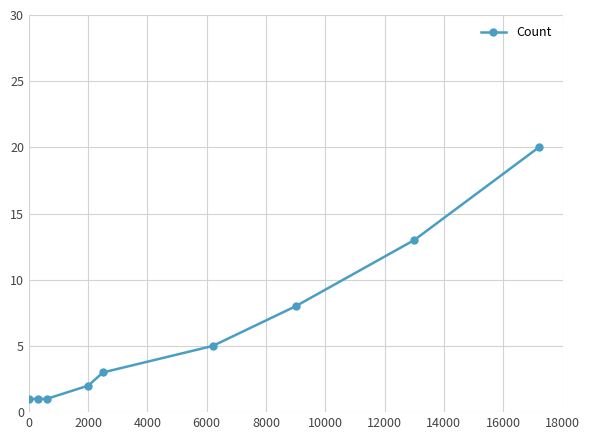

What is the greatest value displayed?

20